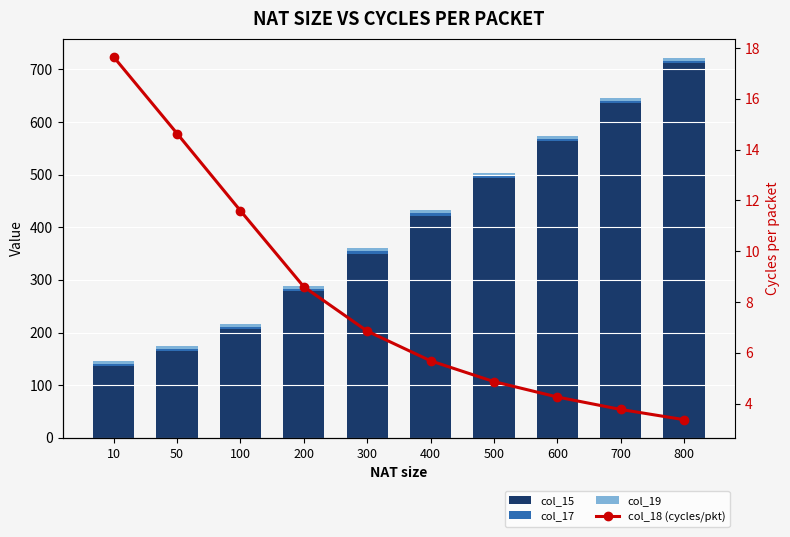

At how many categories does at least one series exceed 546?

3